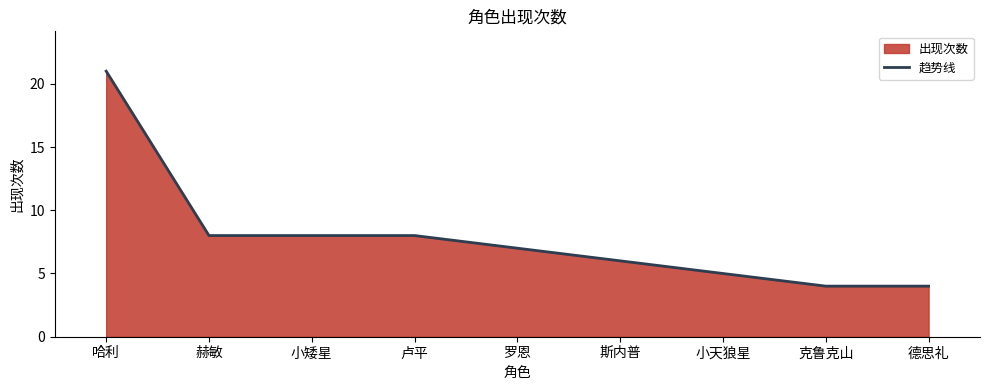

True or false: there are more than 2 points higher than both neighbors.

False